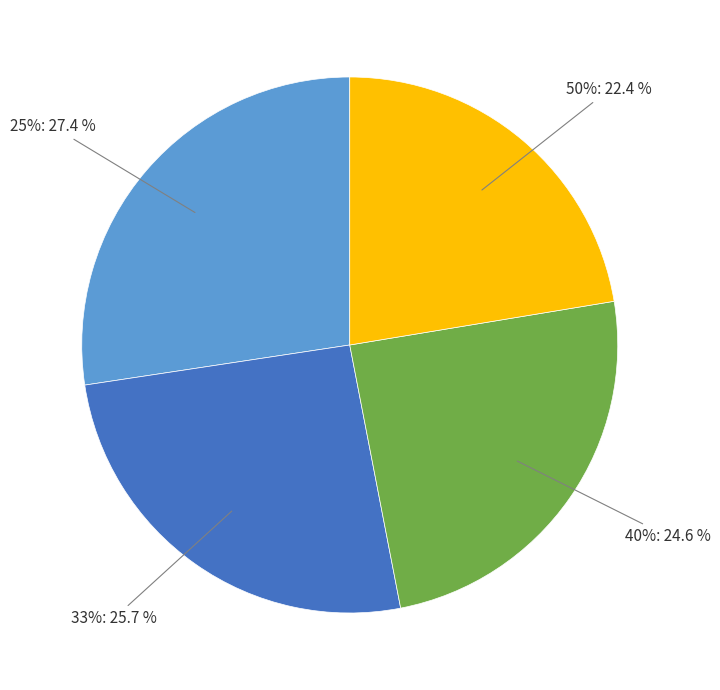

Count the number of slices in the pie.

4